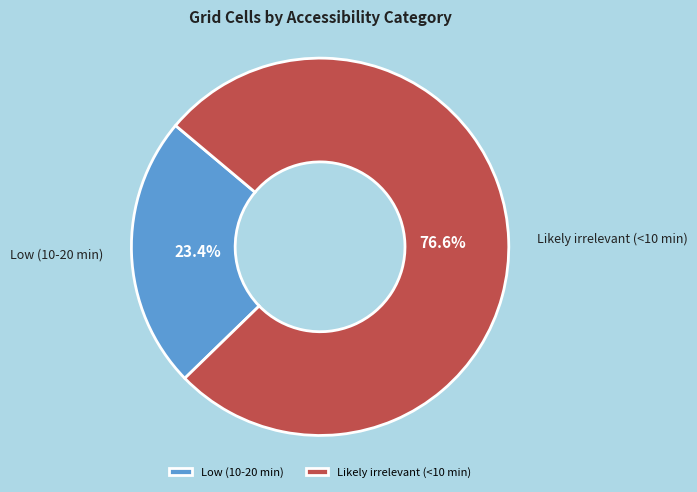

To the nearest percent, what is the difference between the Likely irrelevant (<10 min) and Low (10-20 min) slice percentages?

53%